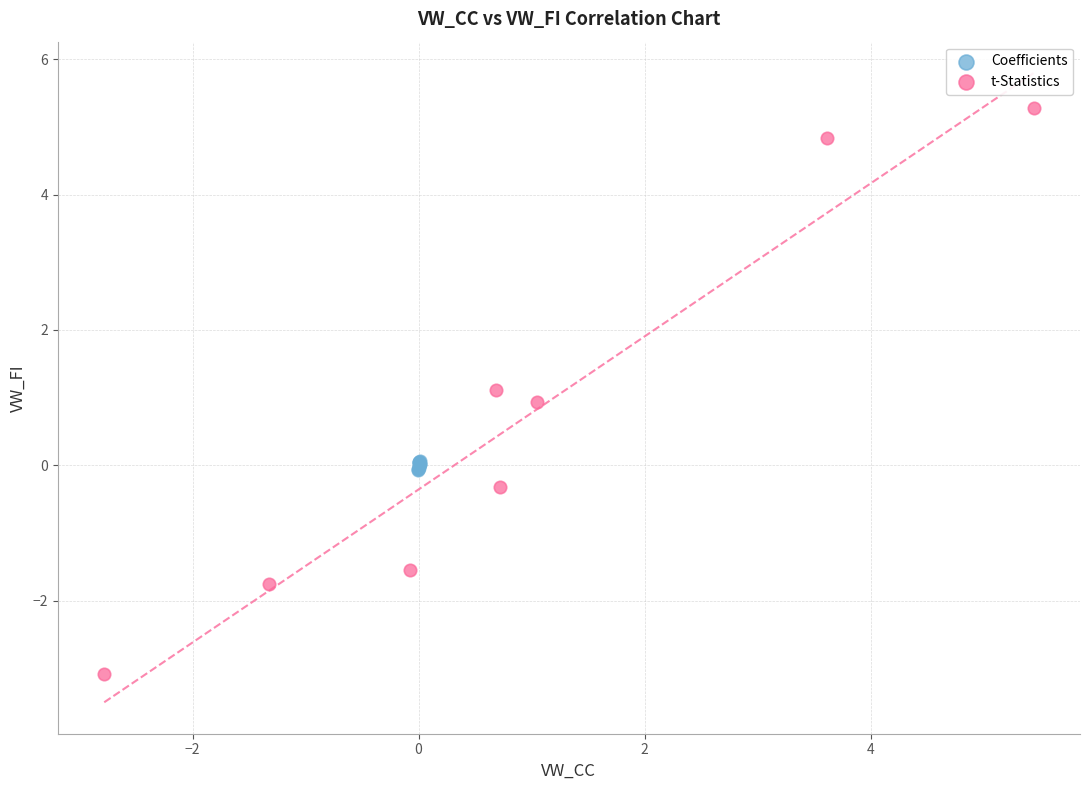

Which series reaches the minimum Y coordinate?

t-Statistics